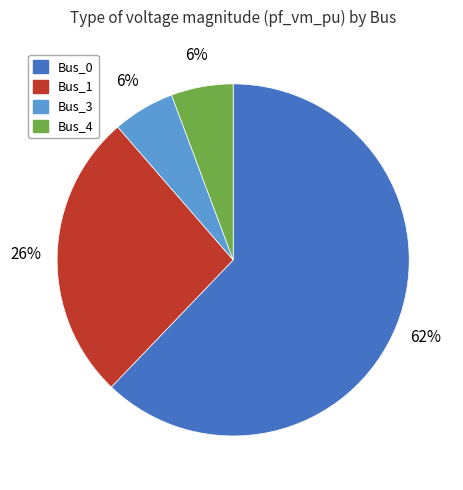

Is there any slice that represents more than half of the pie?

Yes